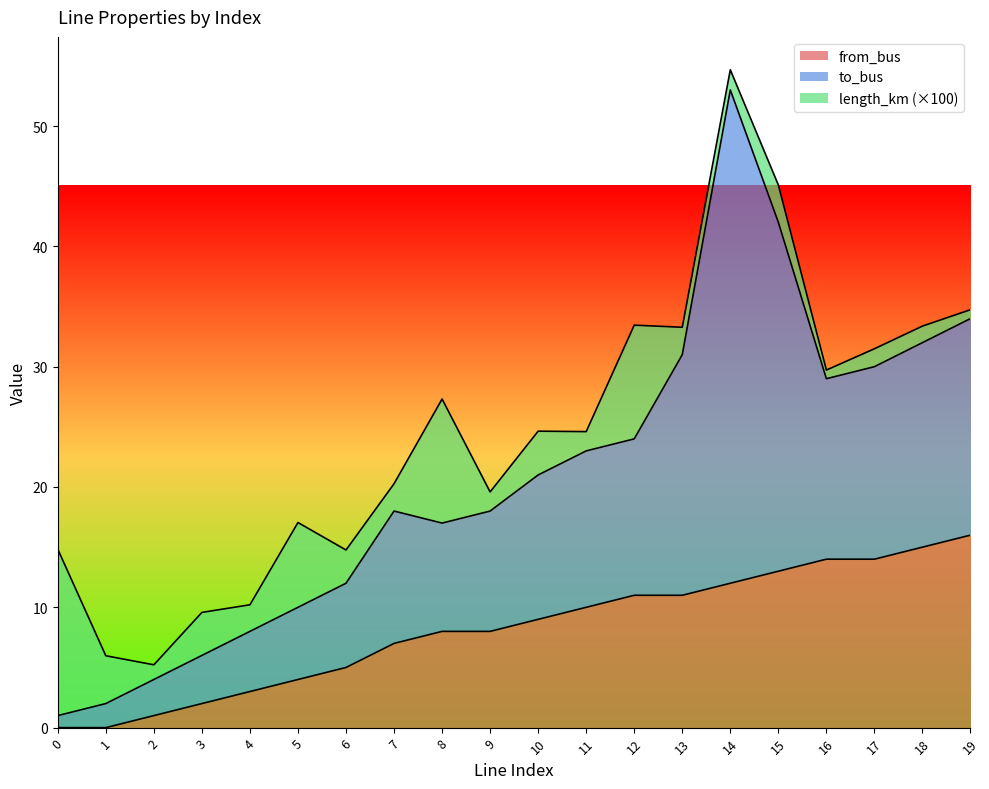

Does the chart have visible grid lines?

No